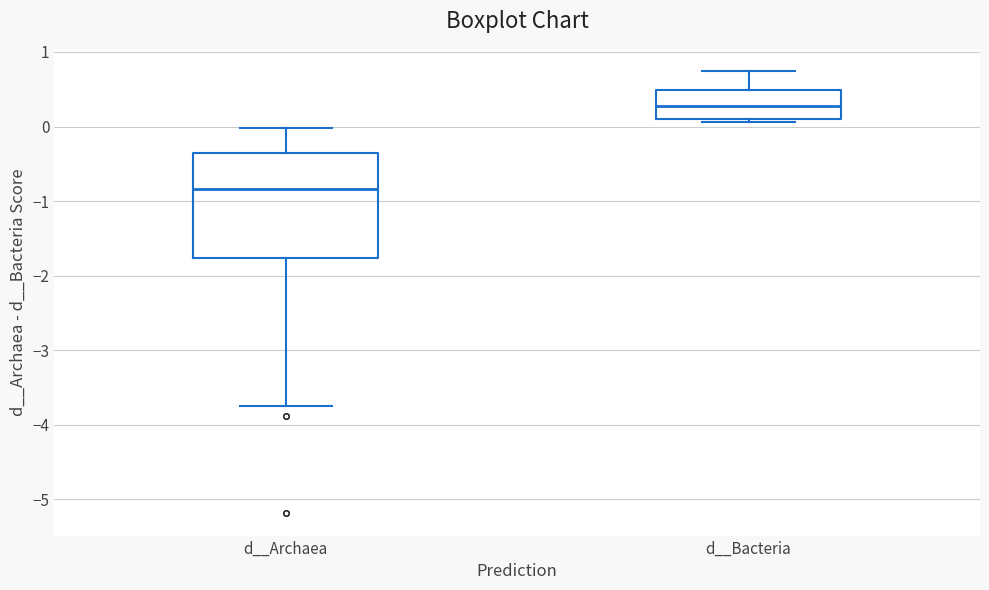

Which box has the highest median line?

d__Bacteria